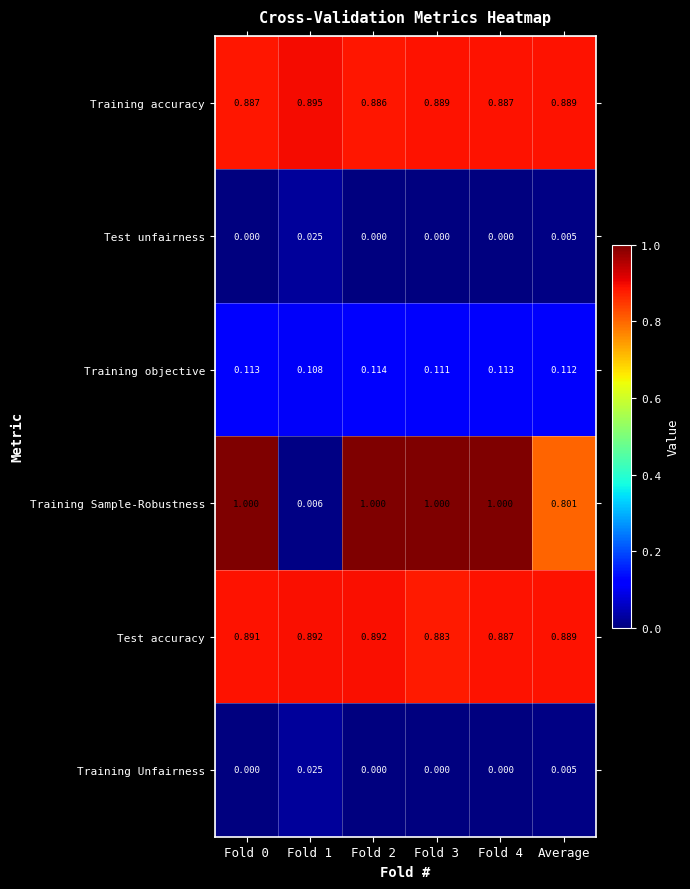

Is the value of Training Sample-Robustness at Average greater than the value of Test unfairness at Fold 4?

Yes